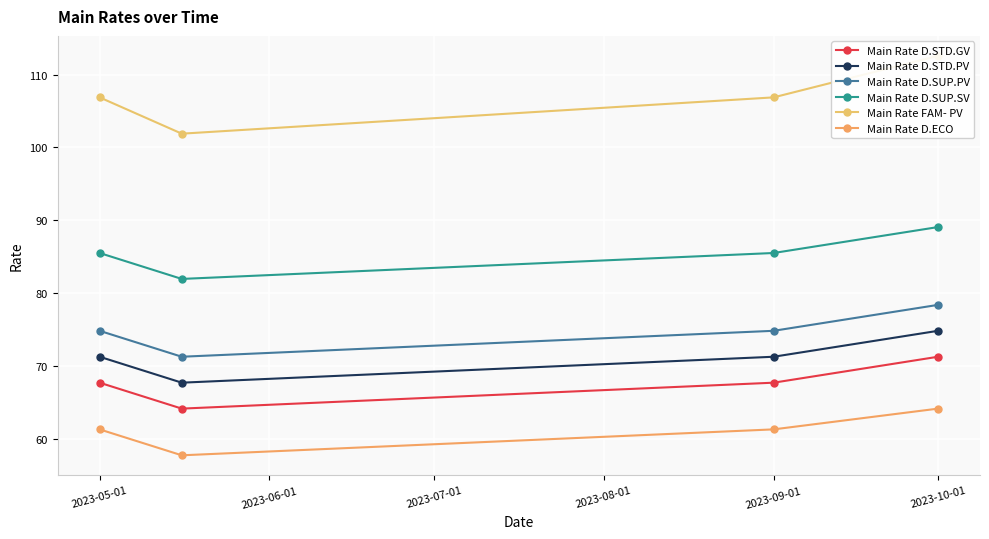

What is the difference between the second highest and minimum values in the Main Rate D.SUP.SV series?

3.6